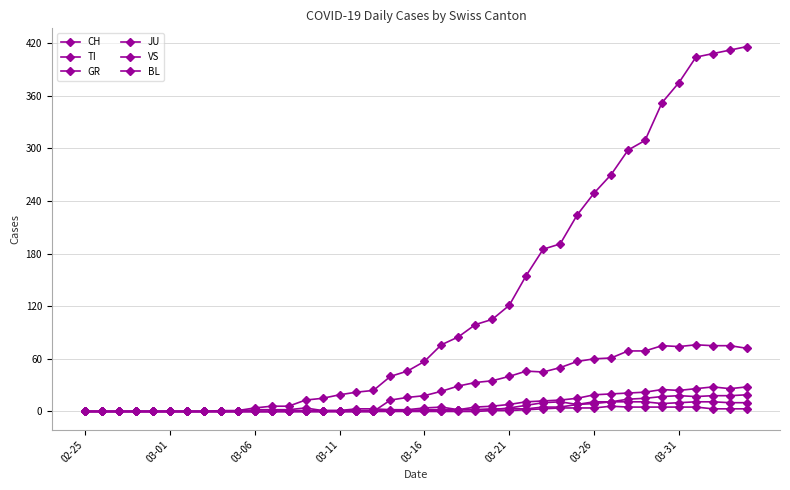

Where is GR nearest to the value 5?

27